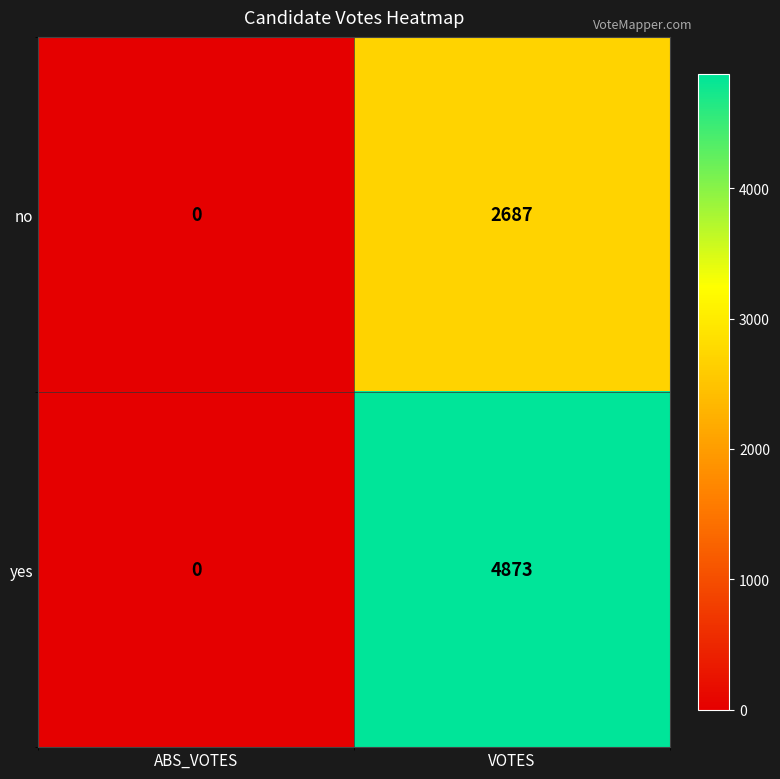

Reading left to right, extract all data points from this chart.

no: ABS_VOTES=0	VOTES=2687
yes: ABS_VOTES=0	VOTES=4873